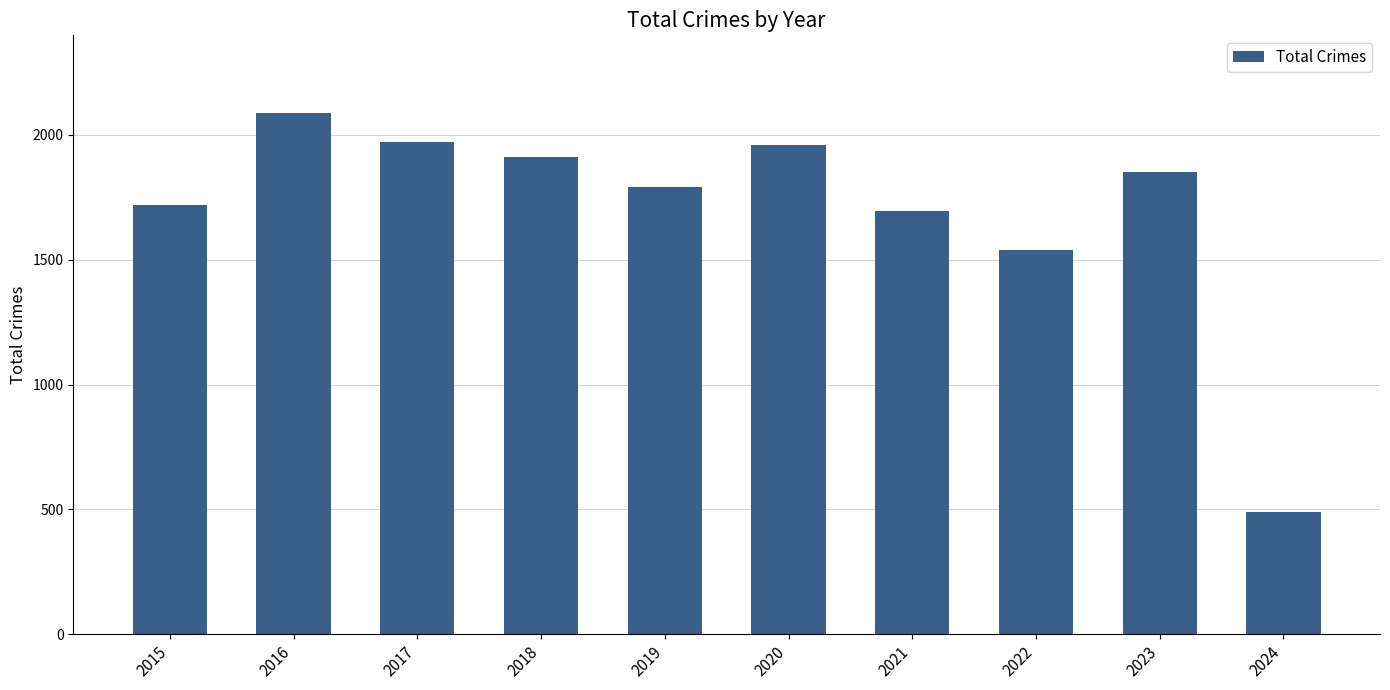

The value at 2019 is 2604. True or false?

False